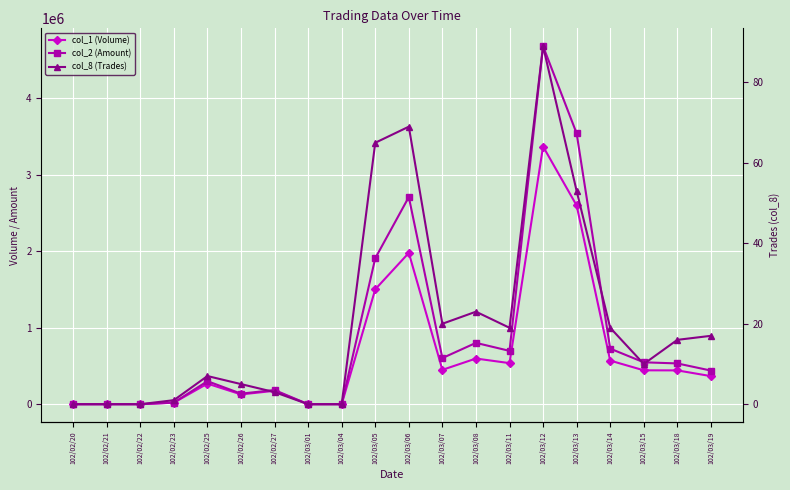

Where does the col_8 (Trades) series first go above 16?

102/03/05